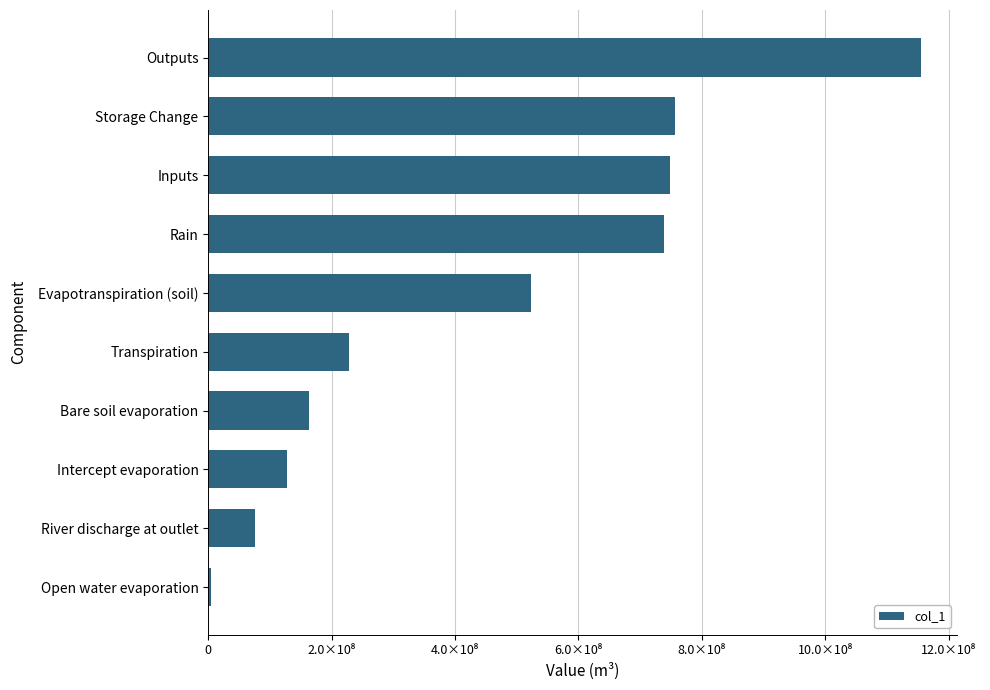

Which category has the highest value across all series?

Outputs